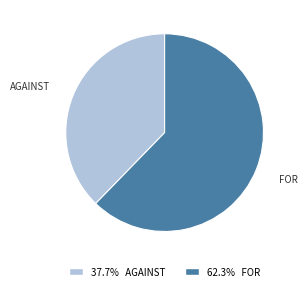

Is there a majority slice in this chart?

Yes